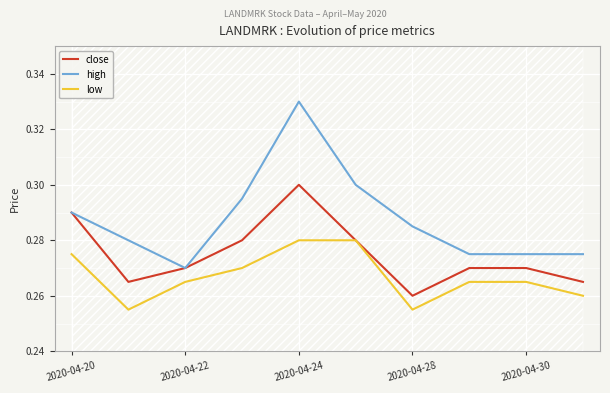

True or false: close and low intersect in this chart.

False